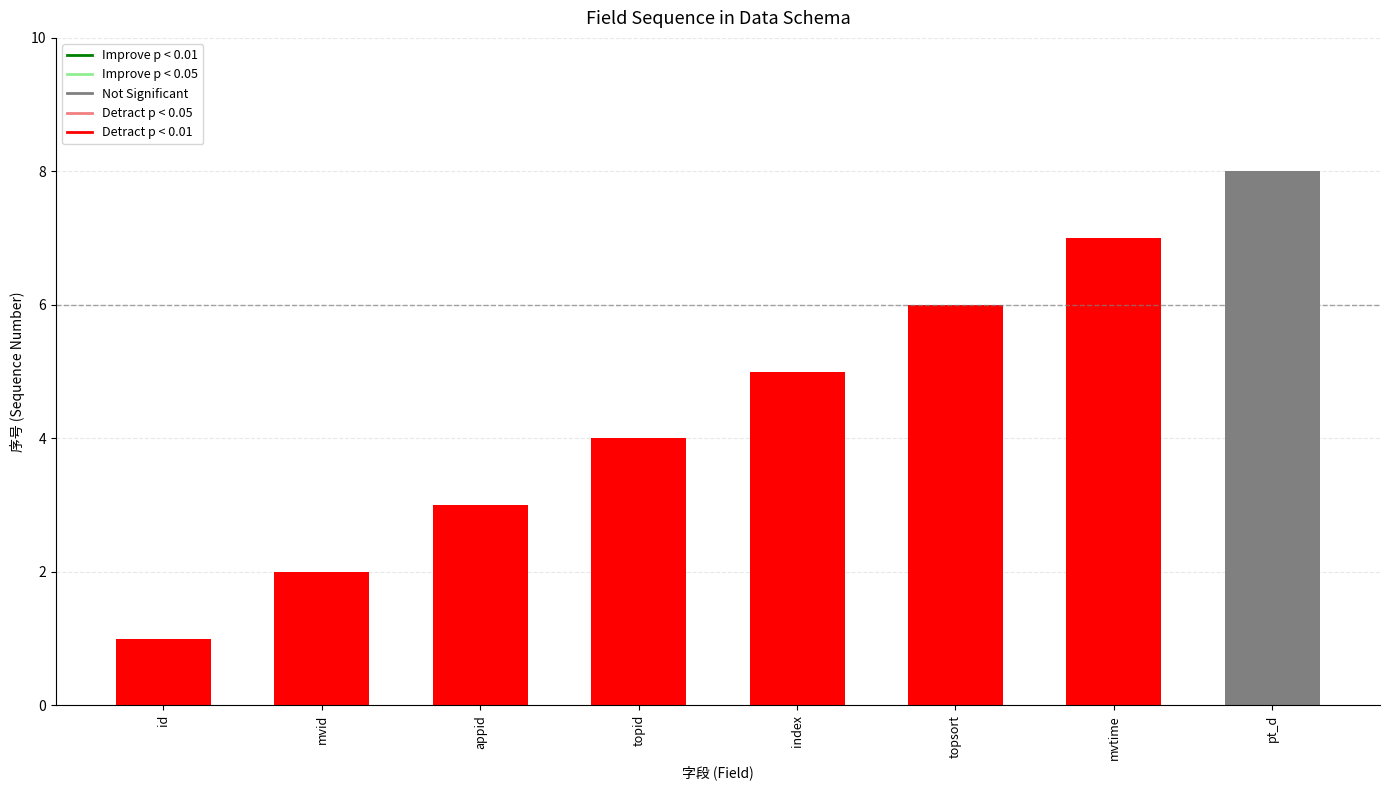

Reading left to right, extract all data points from this chart.

id=1	mvid=2	appid=3	topid=4	index=5	topsort=6	mvtime=7	pt_d=8